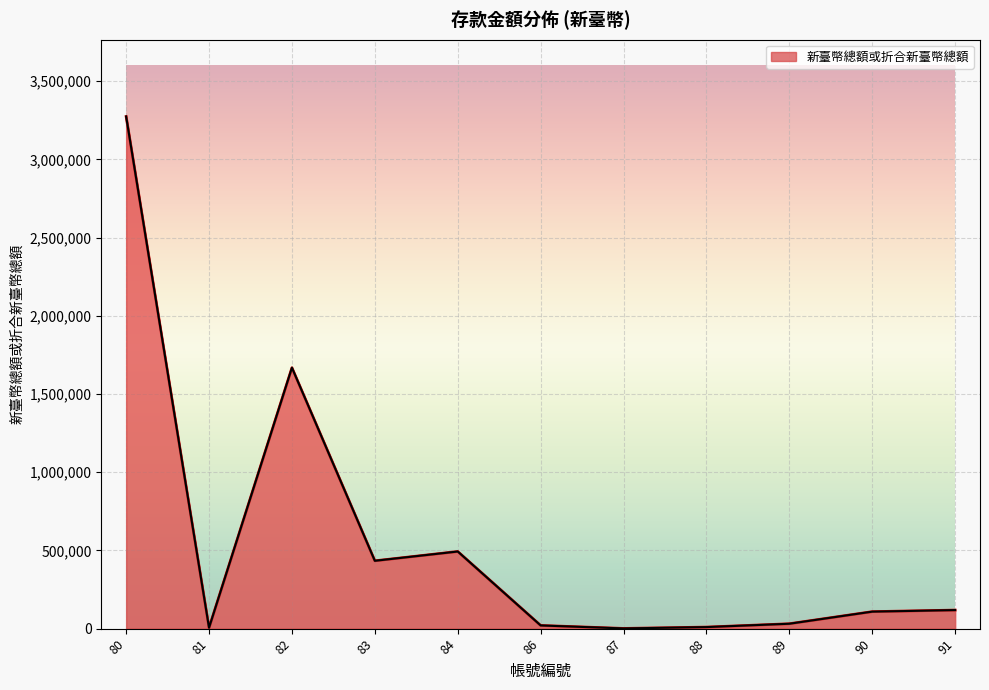

Read the value at 82.

1667936.0